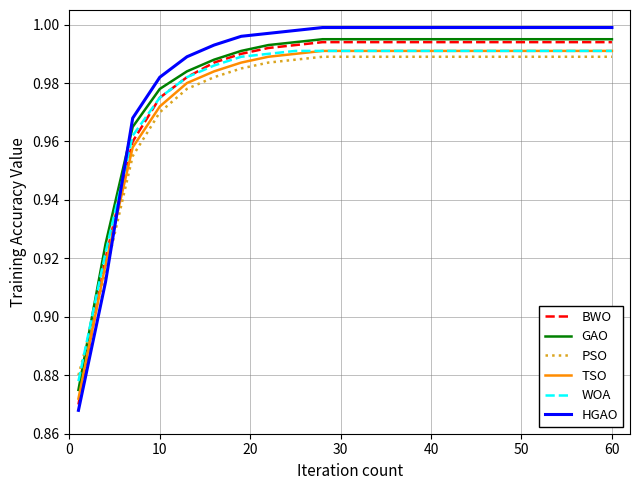

How many intersections are there between HGAO and TSO?

1